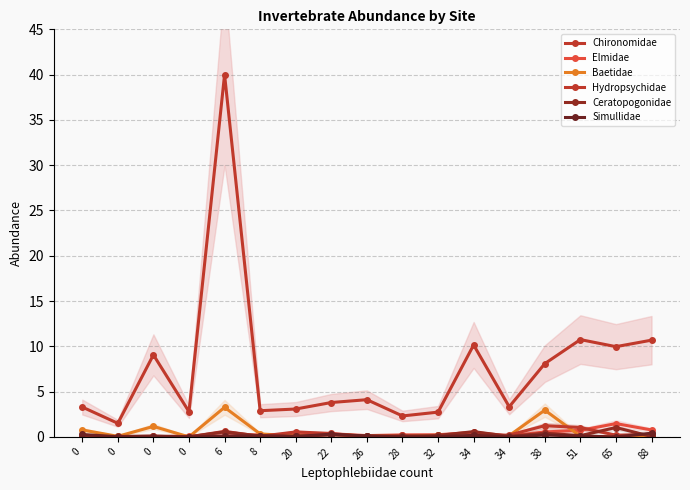

List the series in order of their peak value, lowest first.

Simullidae, Ceratopogonidae, Hydropsychidae, Elmidae, Baetidae, Chironomidae